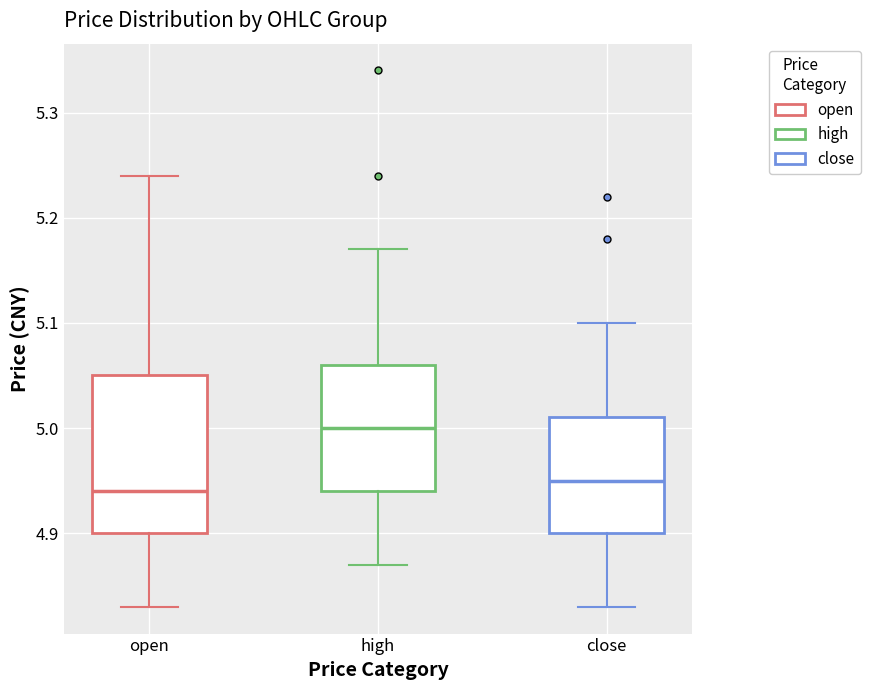

Which box's median line is the highest?

high